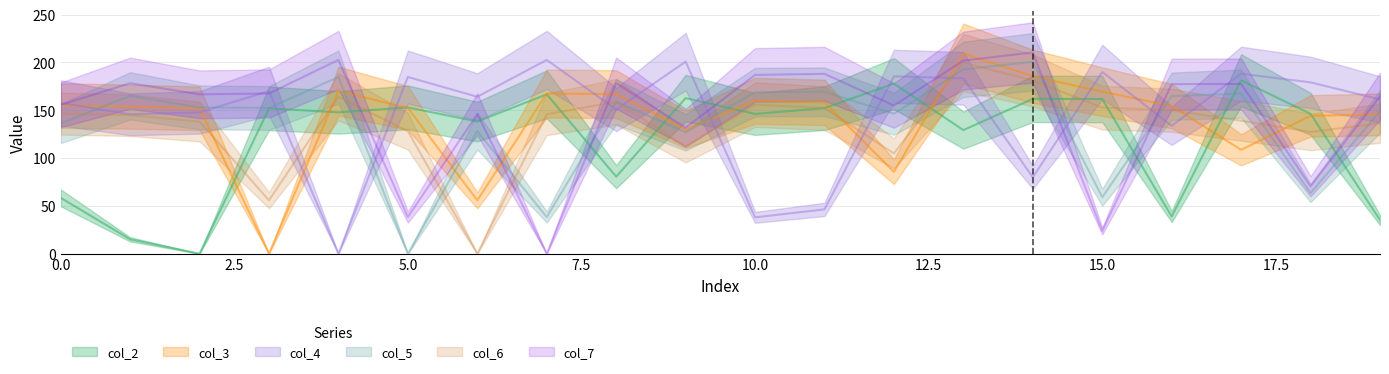

At which label does col_2 first exceed 147?

3